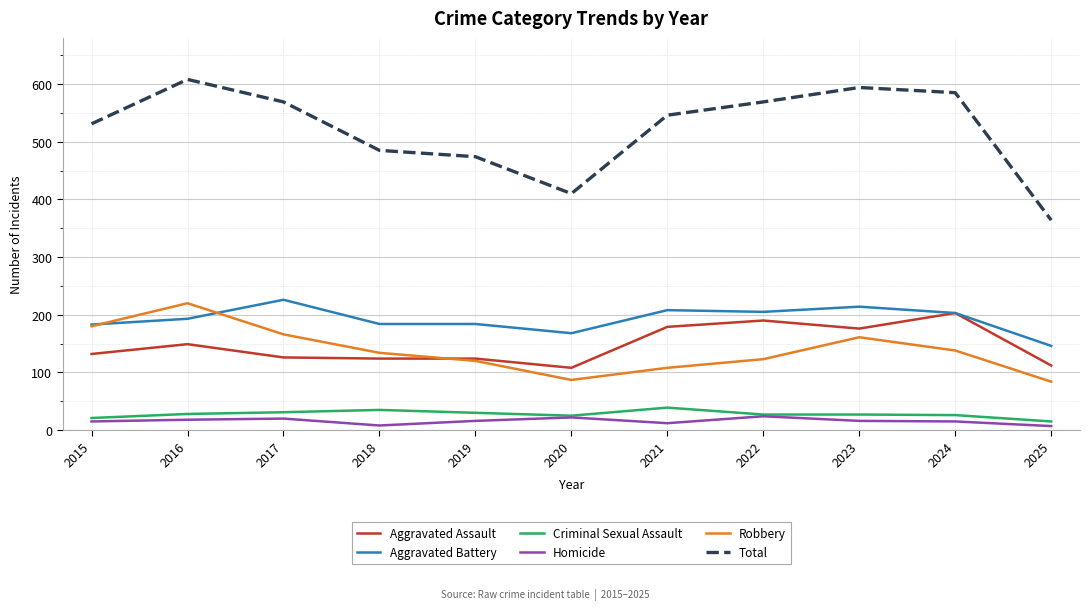

What is the spread (max minus min) of values at 2016?

590